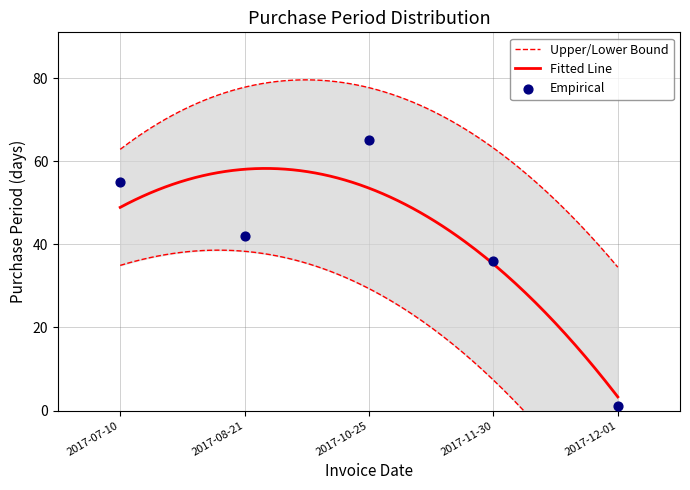

What is the change in value from 2017-10-25 to 2017-11-30?

-29